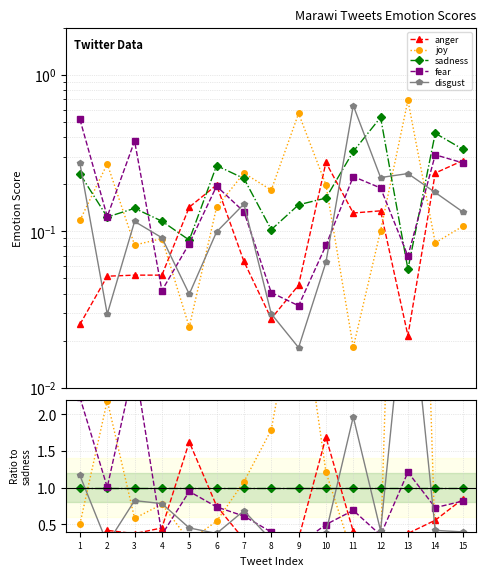

How many lines are shown in the chart?

5